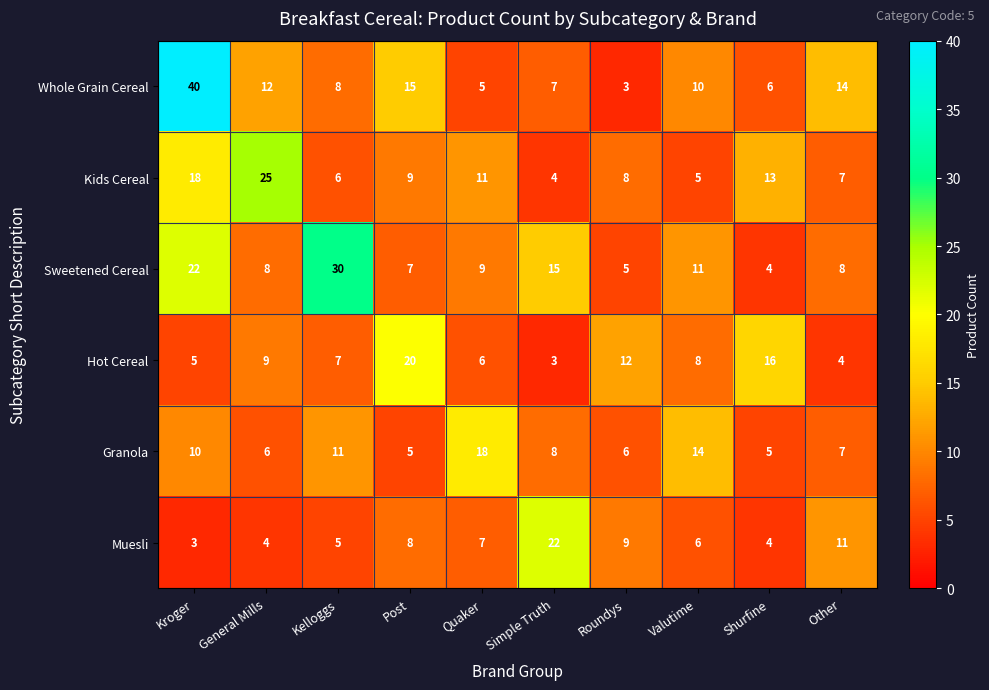

True or false: Whole Grain Cereal has a value of 53 at Kroger.

False